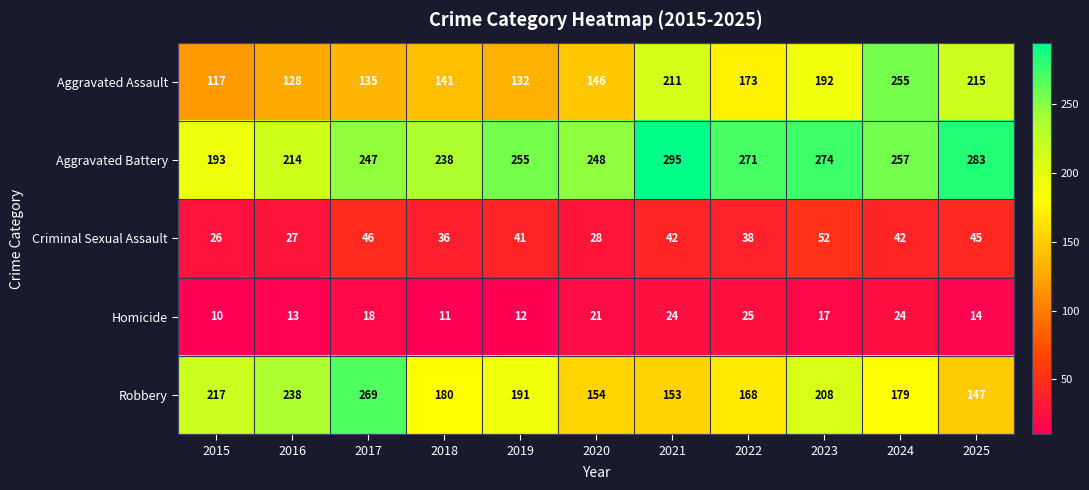

Count the number of data series in this chart.

5